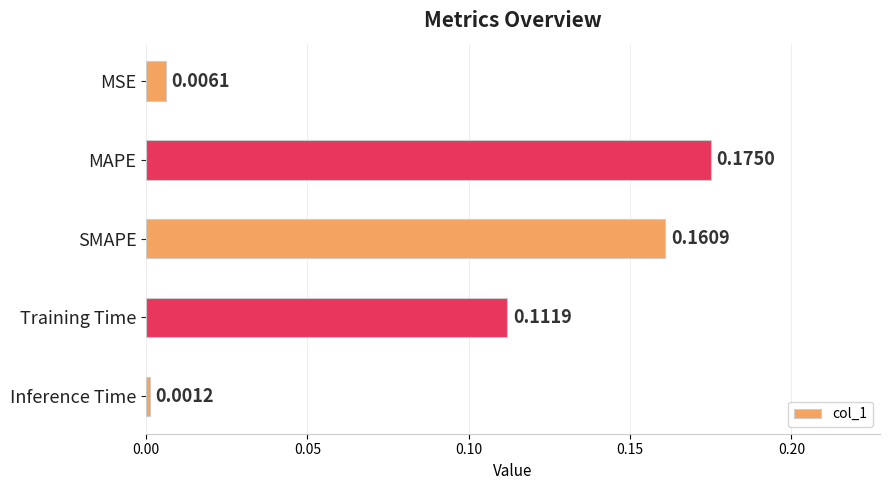

What is the sum of all values?

0.5